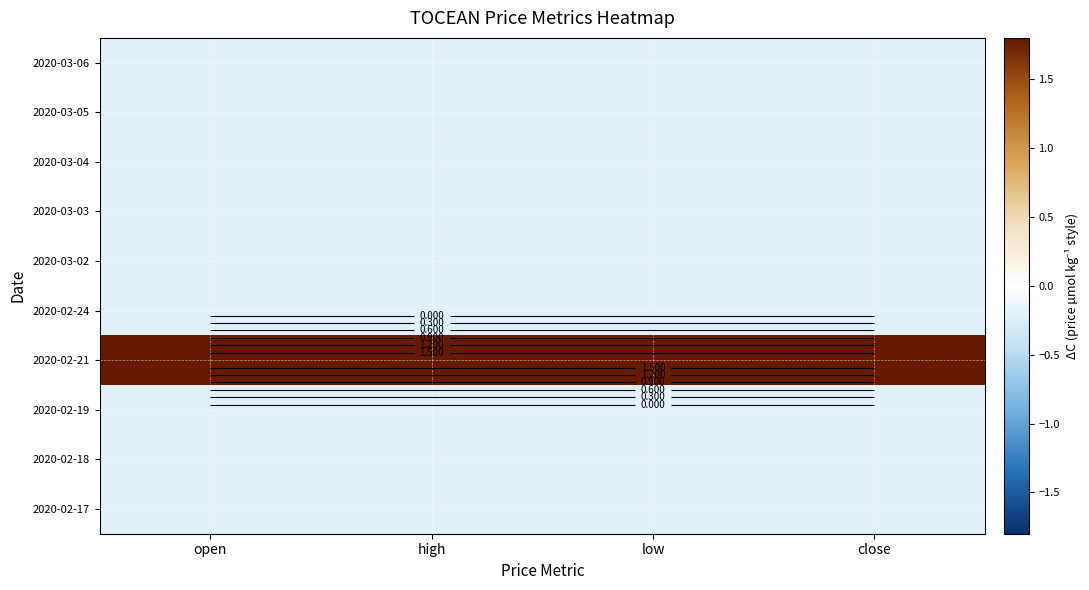

Rank the categories by 2020-02-17 value from lowest to highest.

open, high, low, close